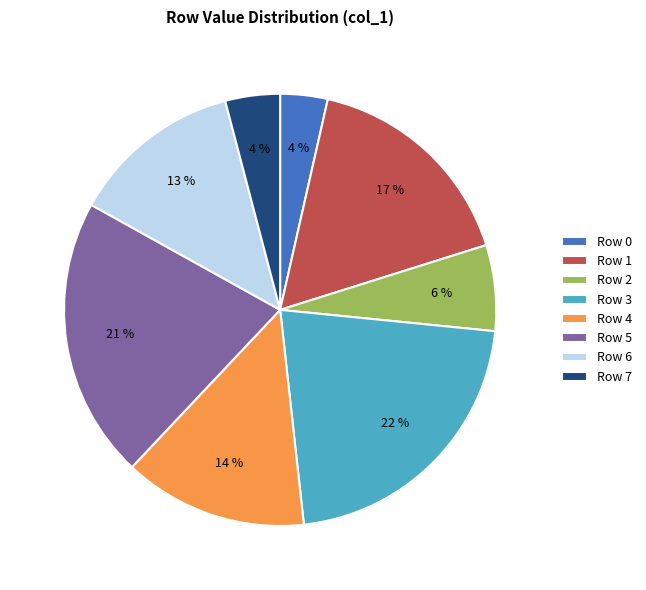

Is there any slice that represents more than half of the pie?

No